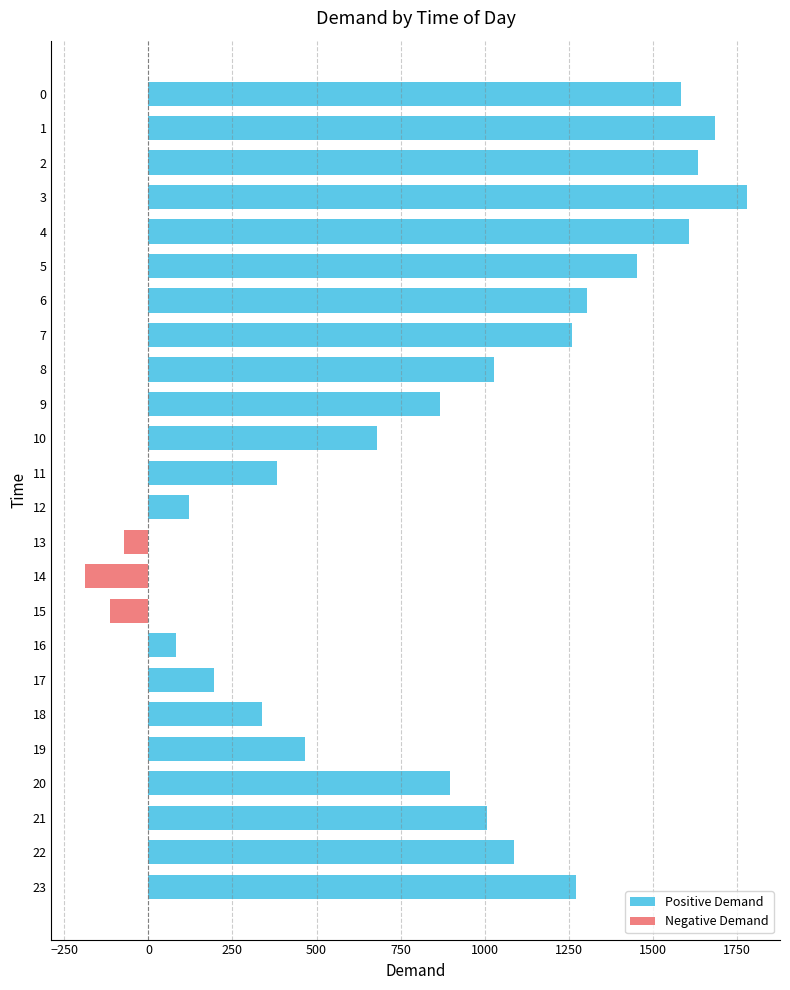

What is the sum of all values?

20351